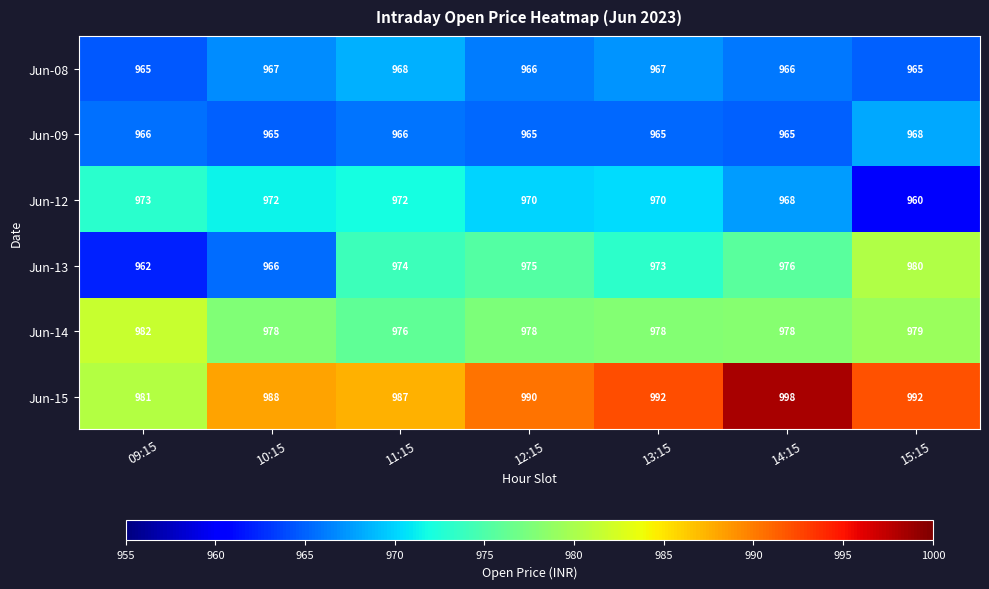

The value of Jun-12 at 15:15 is 960. True or false?

True